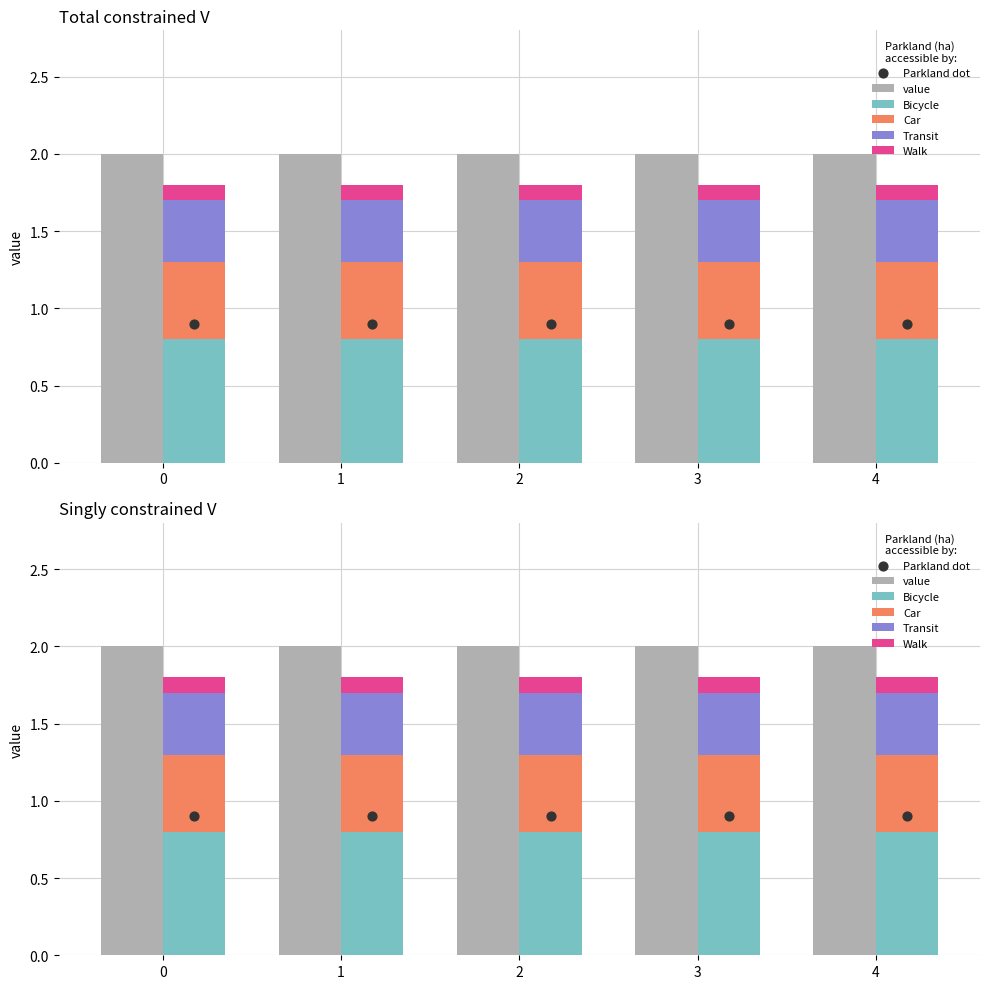

Which series reaches the maximum Y coordinate?

value